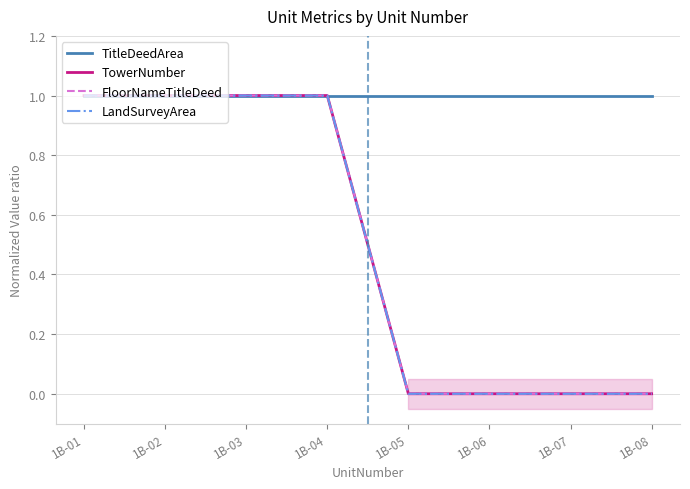

Does the chart display data point markers on the line(s)?

No